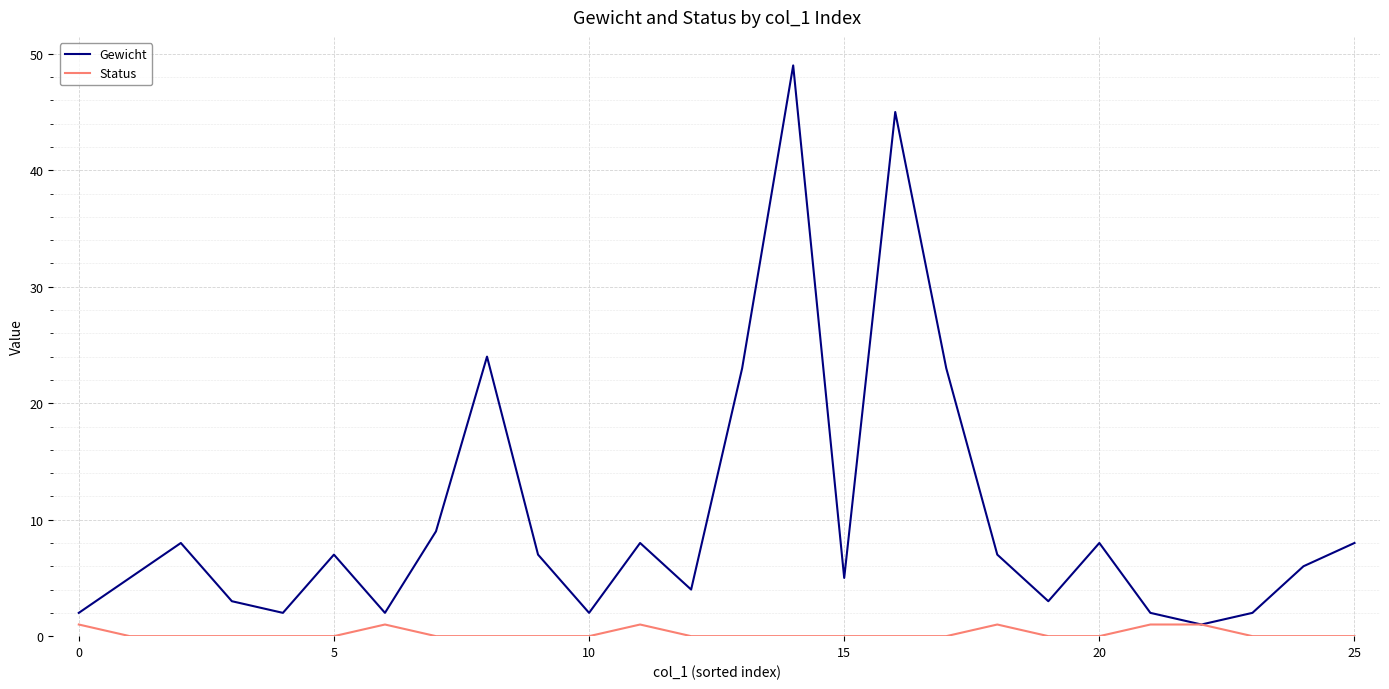

What is the greatest value displayed?

49